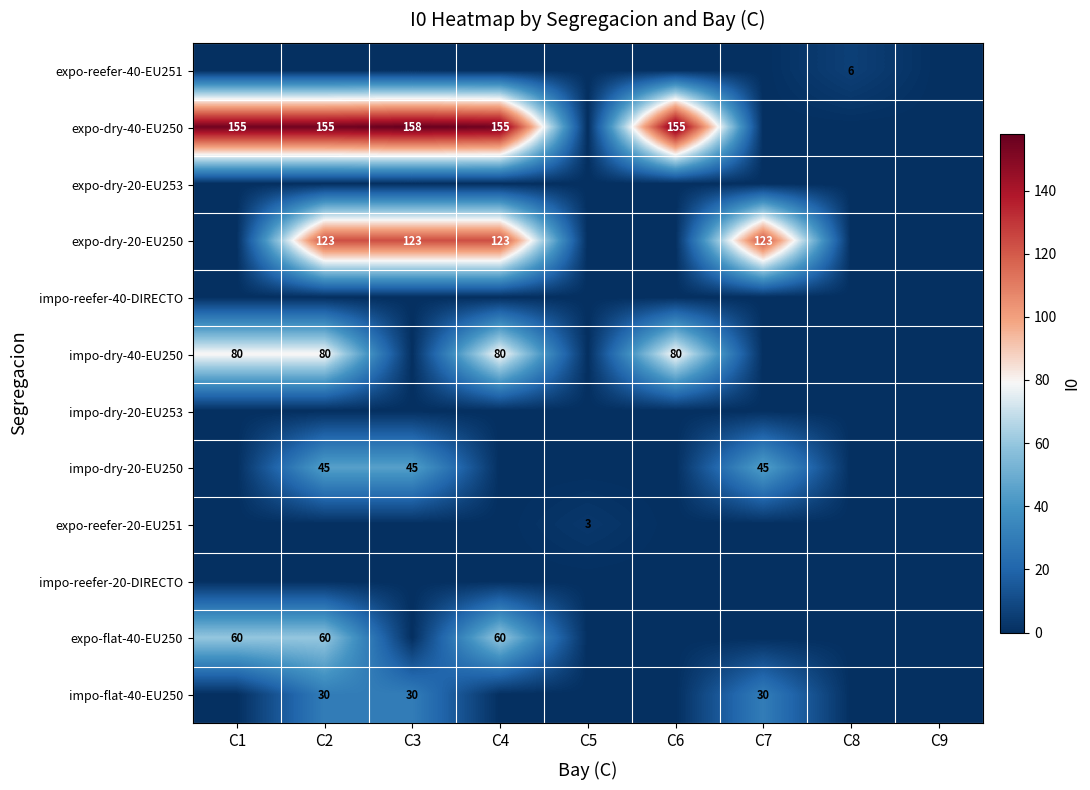

At which category is the sum across all series the highest?

C2